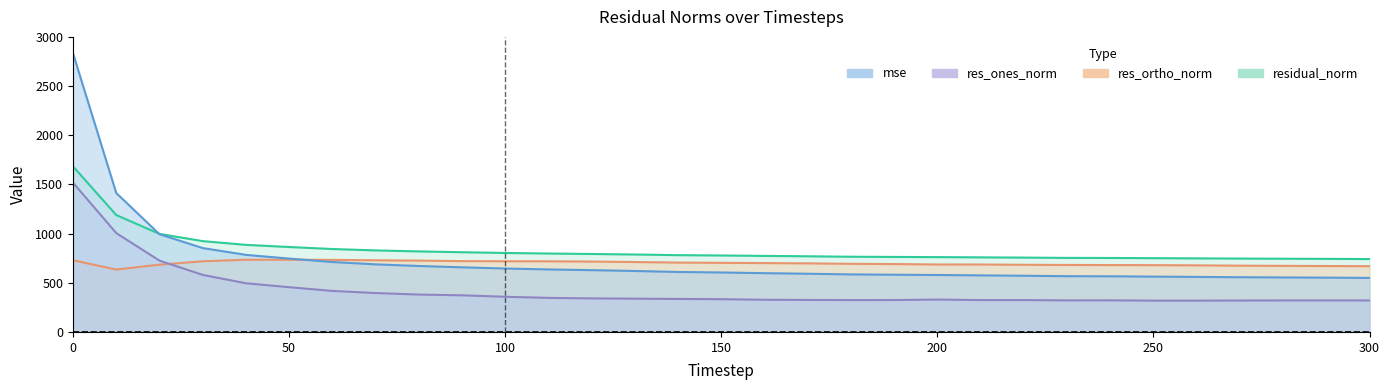

What is the sum of all residual_norm values?

25902.6